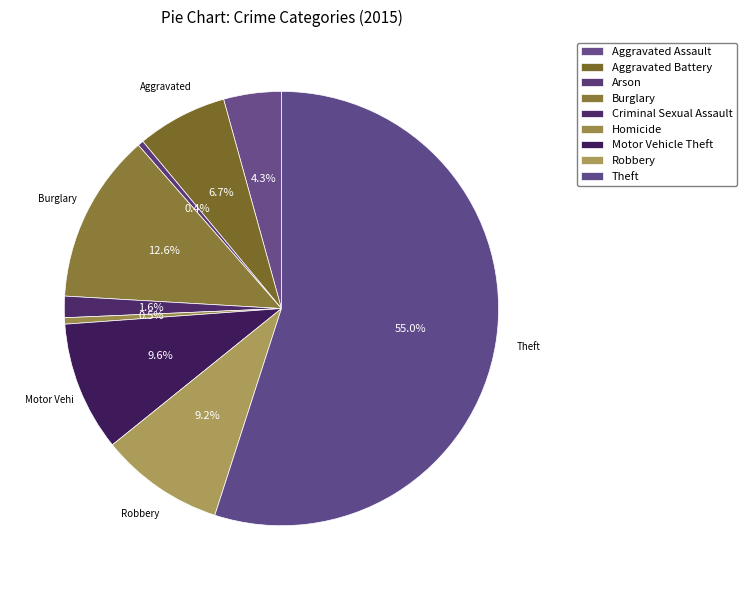

What percentage is the Aggravated Assault slice, to the nearest percent?

4%